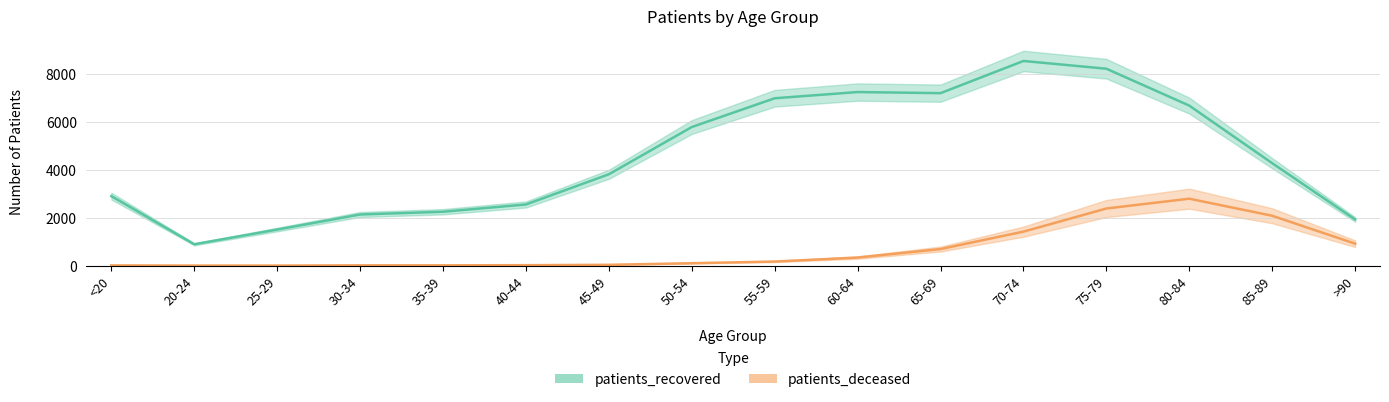

What are all the series names shown in the legend?

patients_recovered, patients_deceased